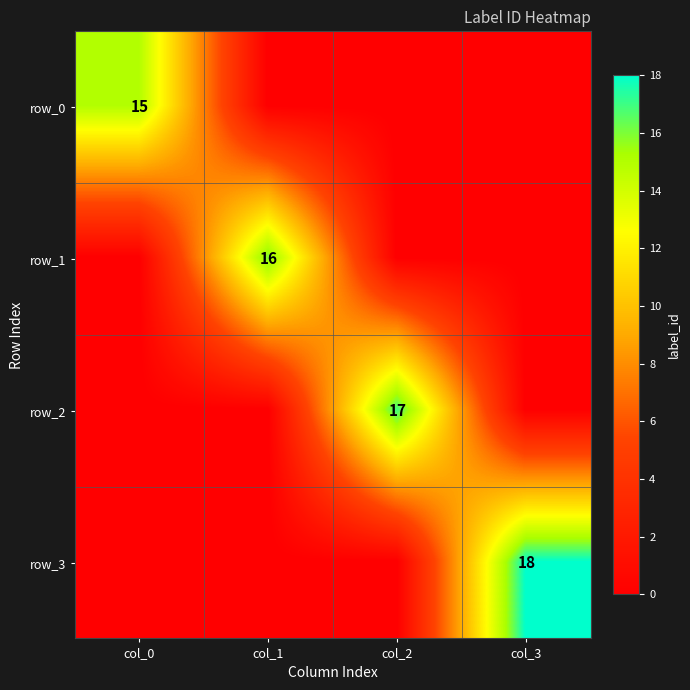

The row_0 series shows 5 at col_0. True or false?

False